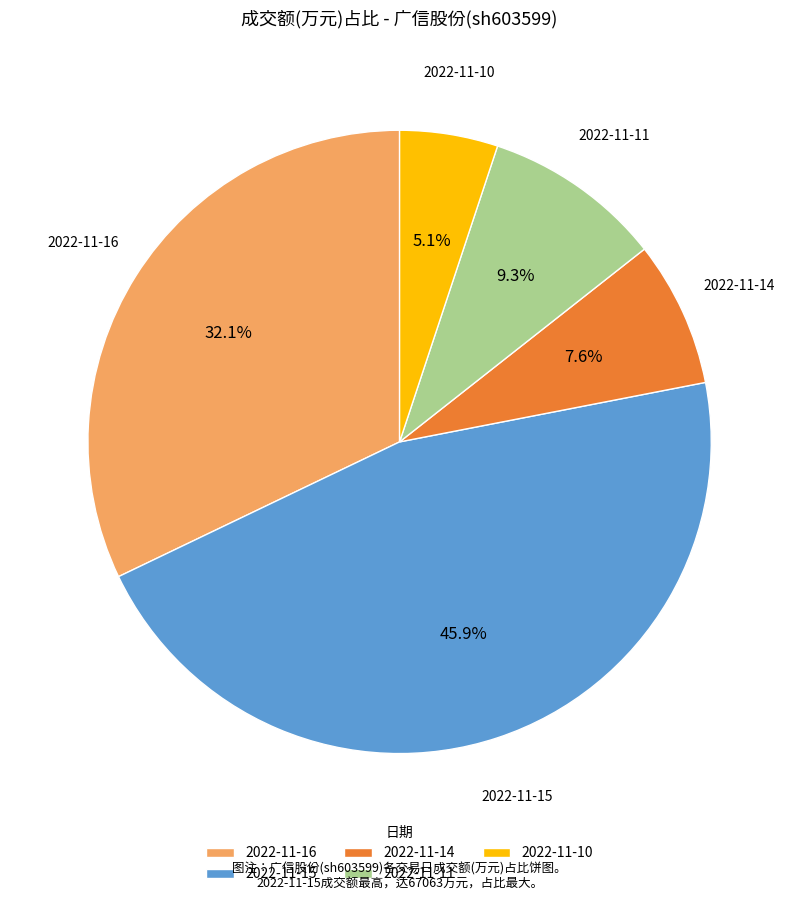

To the nearest percent, what is the difference between the largest and smallest slice percentages?

41%